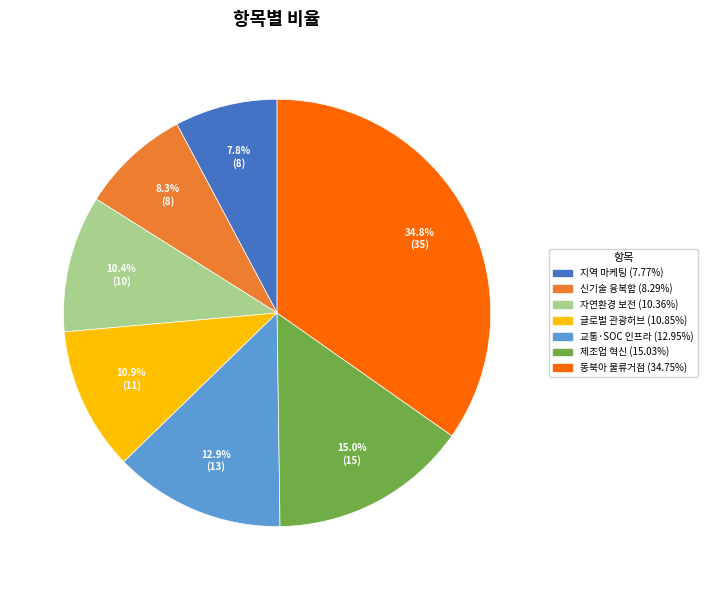

Does any single category account for the majority?

No